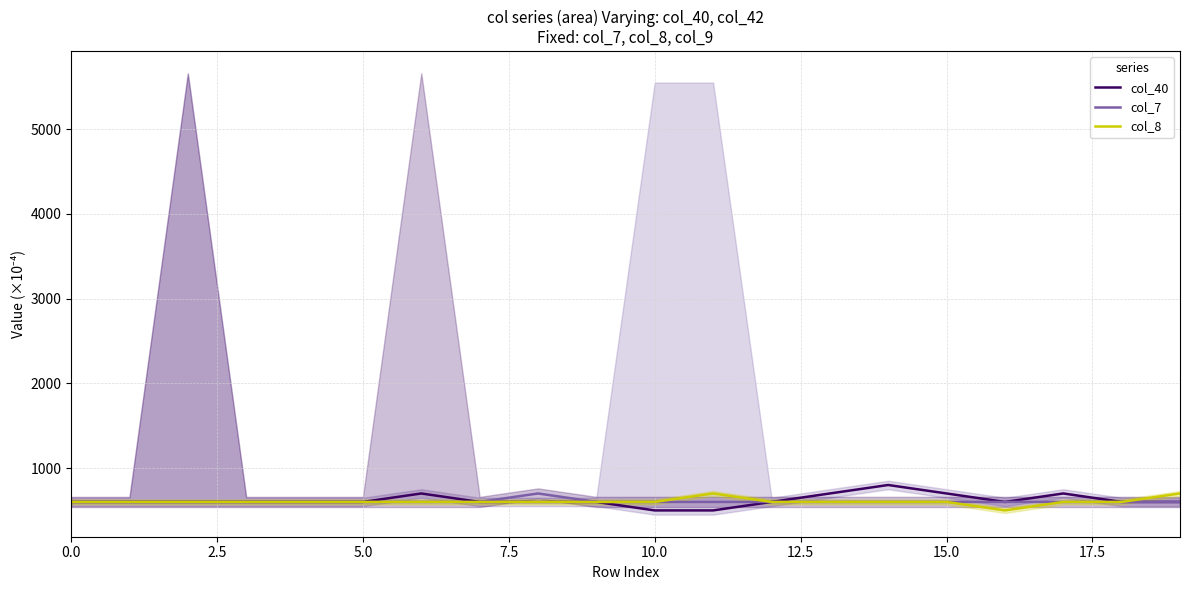

What is the highest value of the col_40 series?

800.0